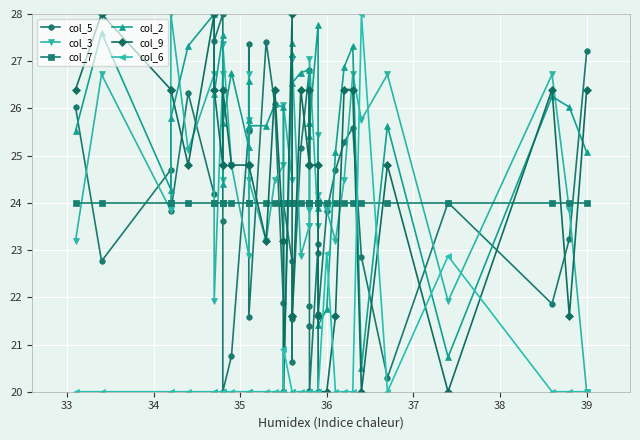

True or false: col_7 has more than 0 interior local peaks.

False